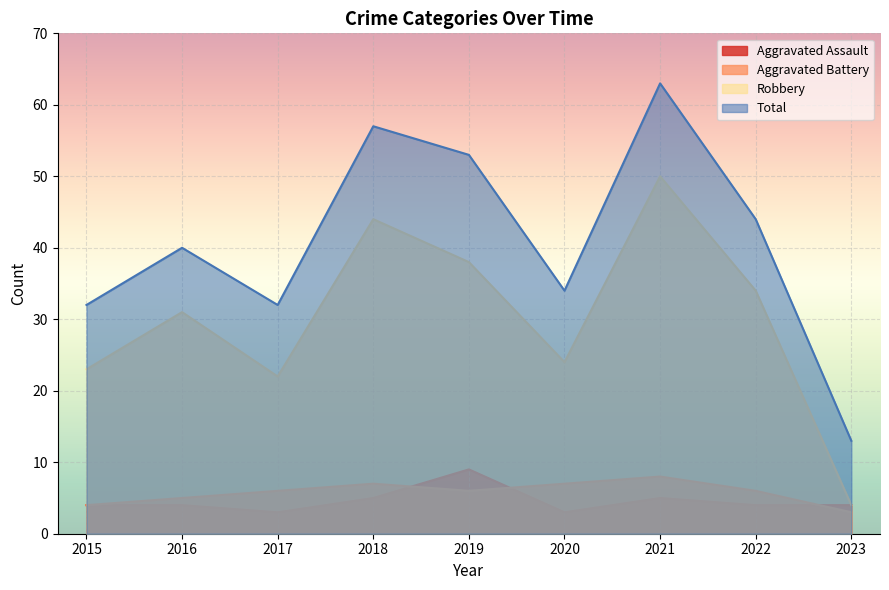

At which label does Aggravated Battery reach its minimum?

2023